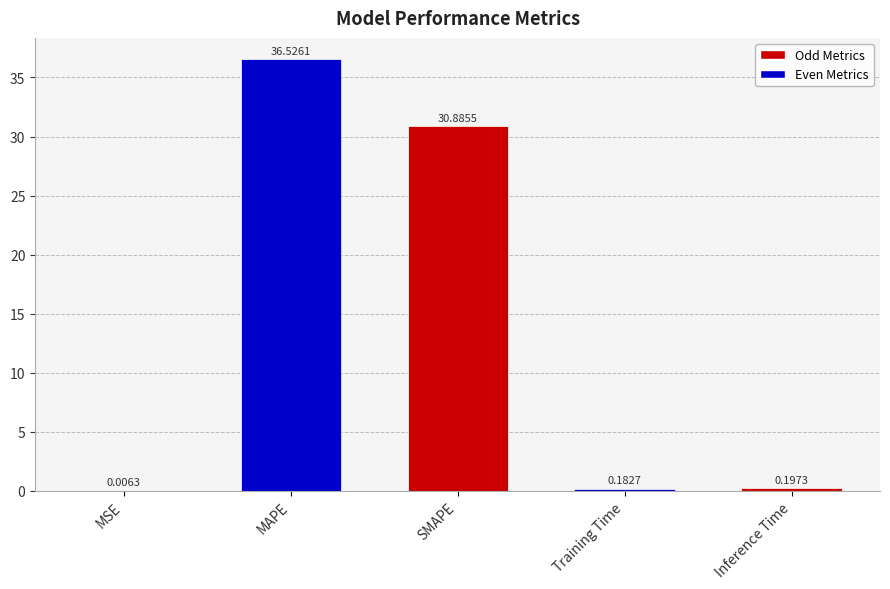

Which has a higher value, Training Time or MAPE?

MAPE